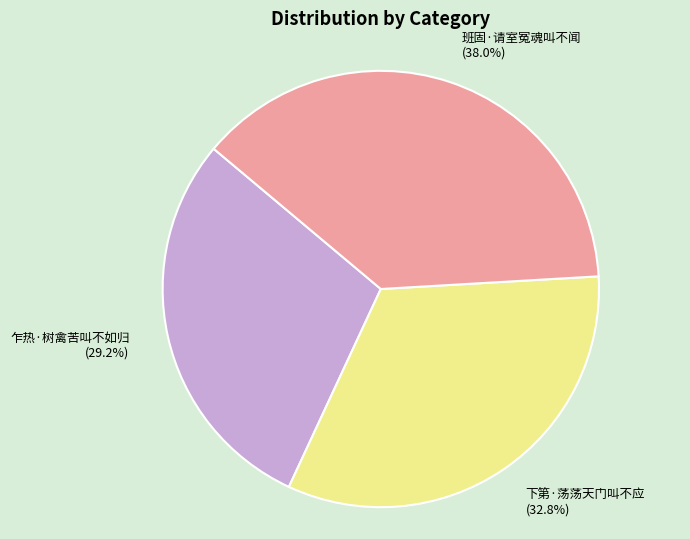

True or false: 下第·荡荡天门叫不应 accounts for 33% of the total.

True